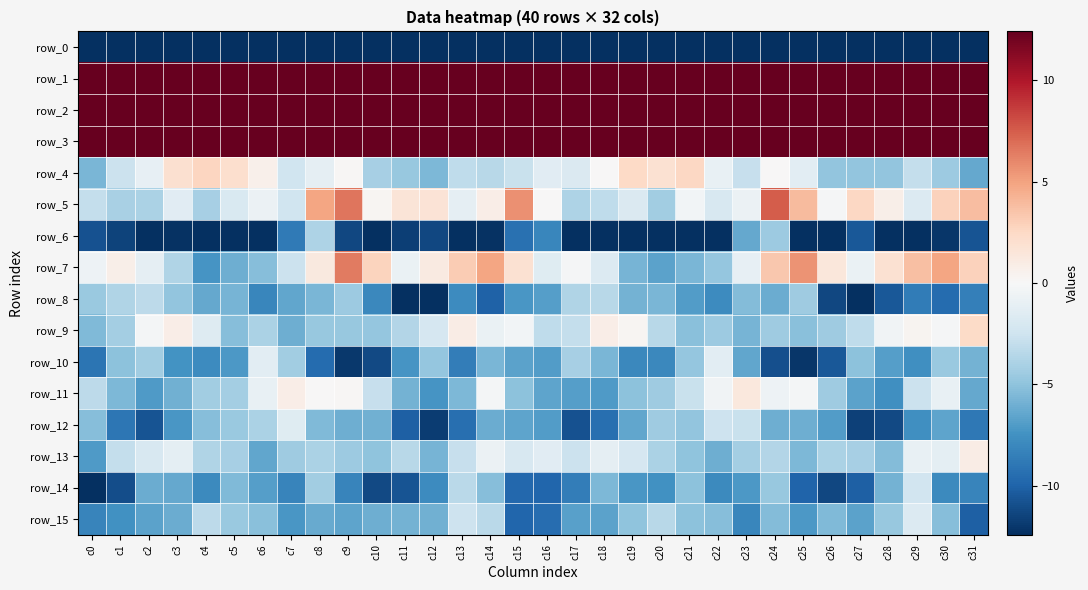

How many data points in row_10 are above -6?

13